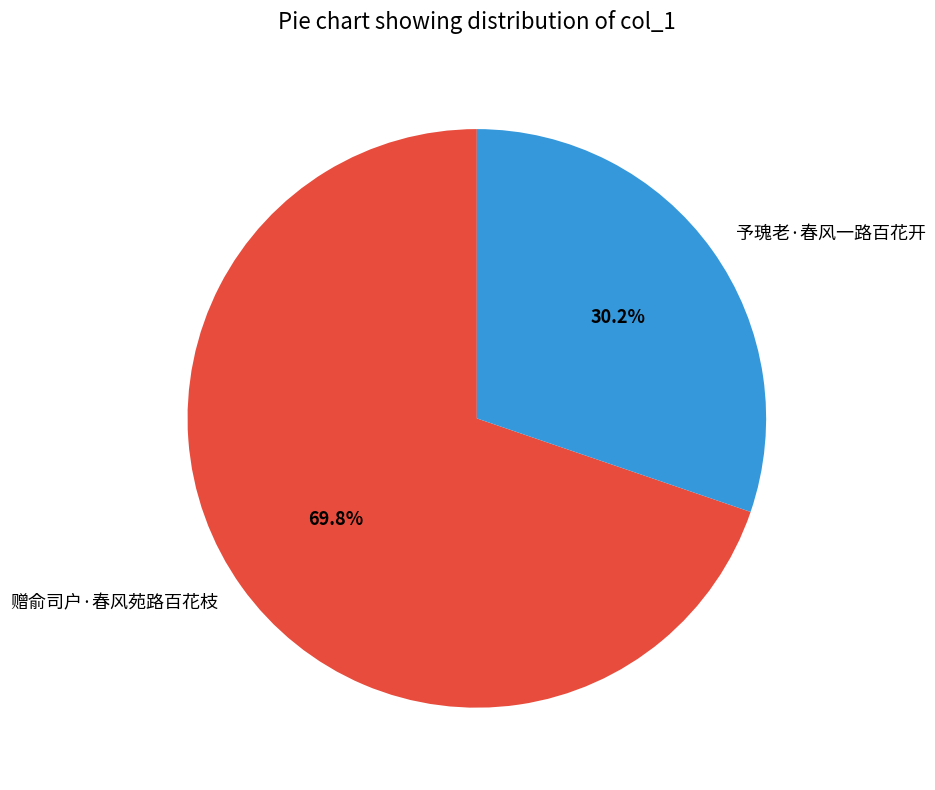

How many segments does this pie chart have?

2